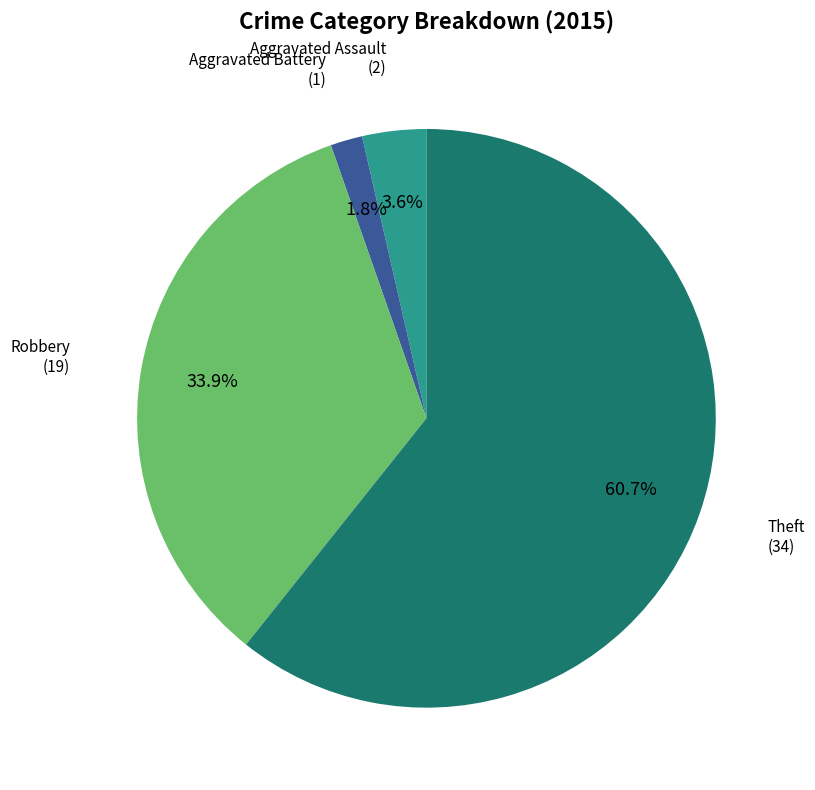

True or false: Theft accounts for 51% of the total.

False